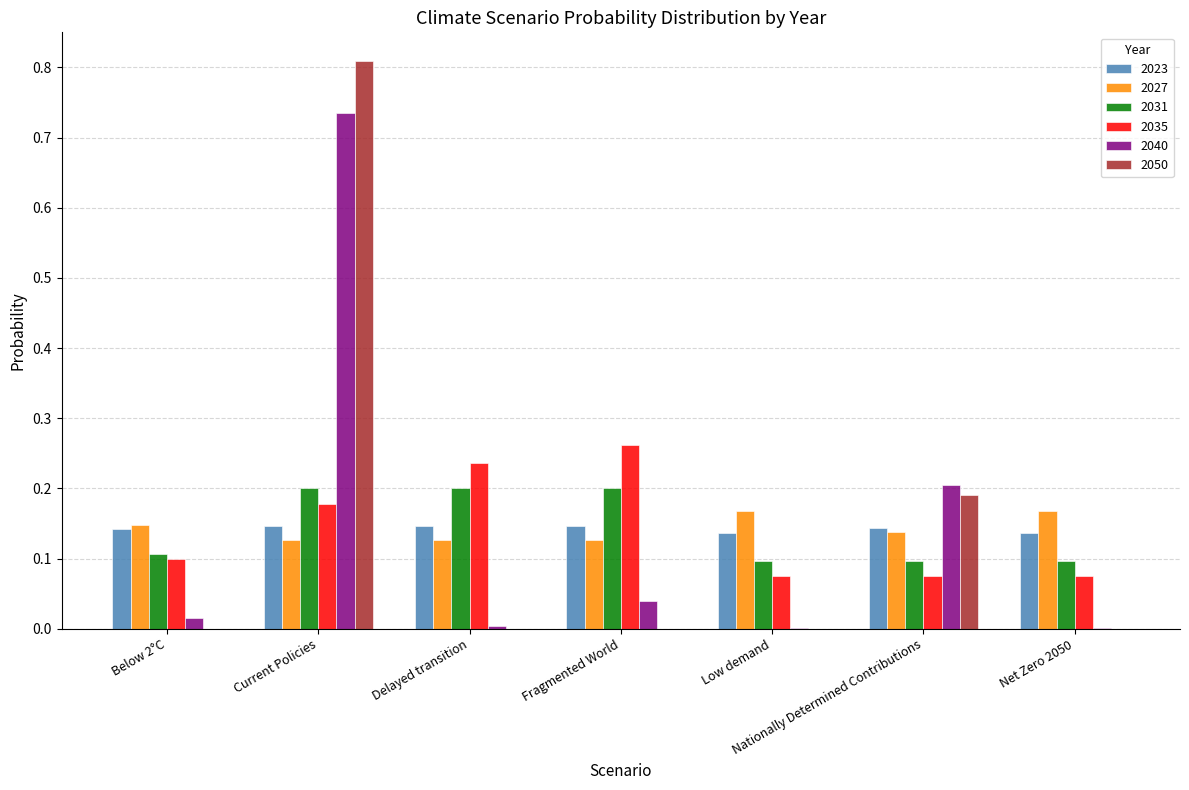

What is the sum of all 2031 values?

1.0